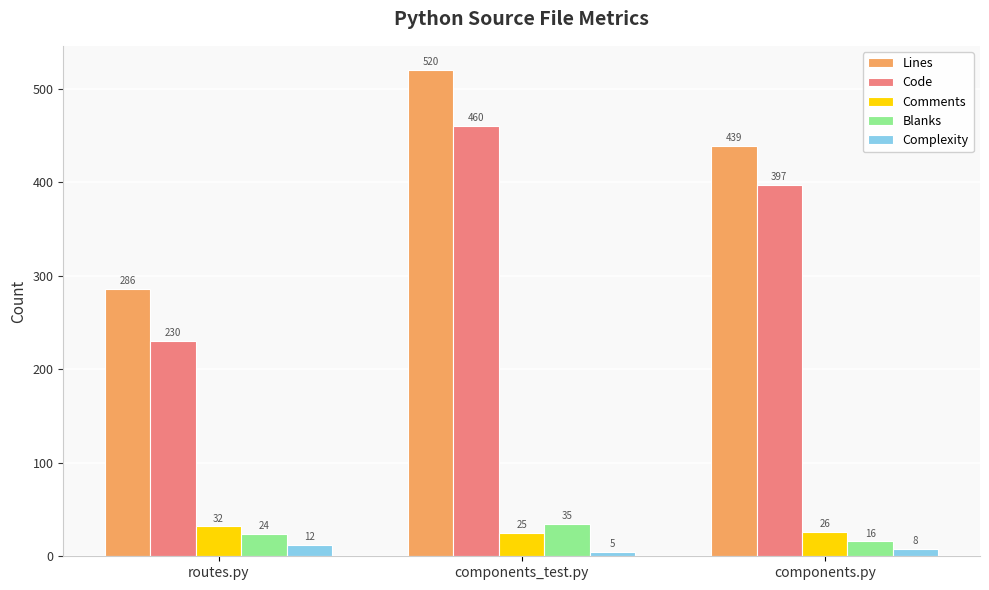

What is the difference between the maximum and minimum values in the Comments series?

7